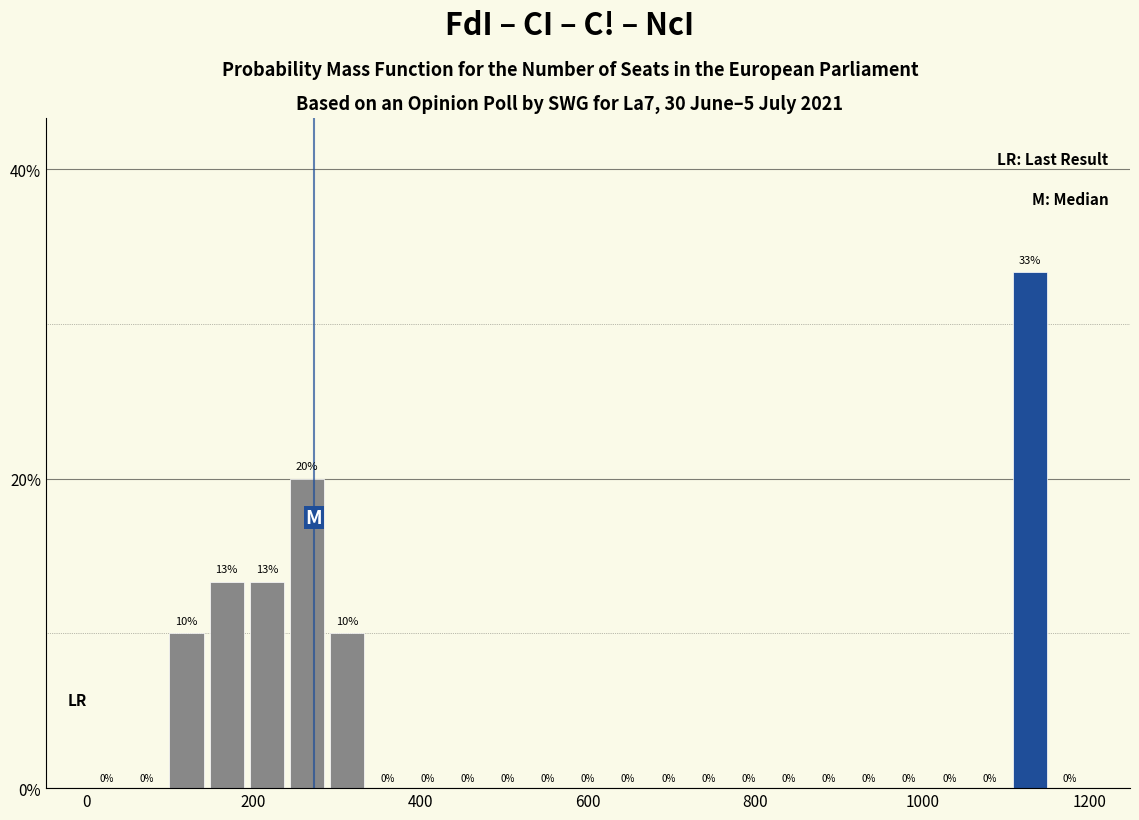

Read against the x-axis, roughly where is the centre of the tallest bar?

1120